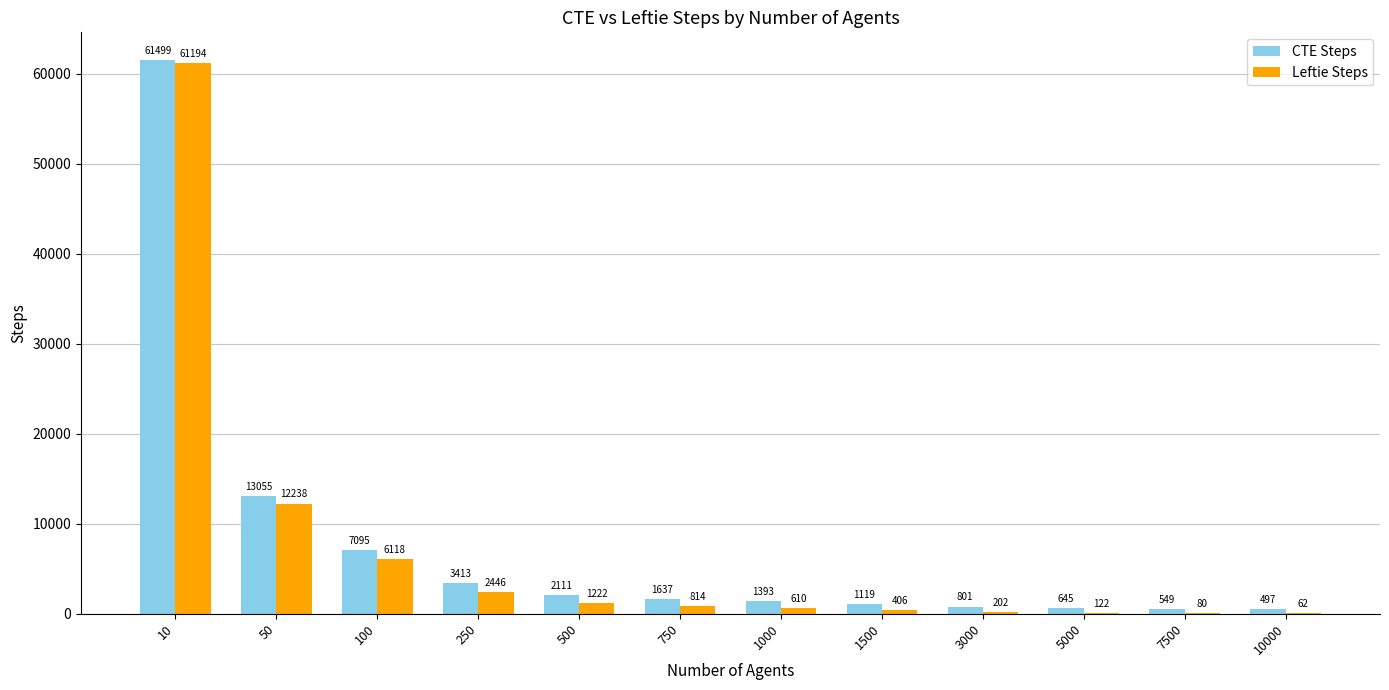

What is the sum of the CTE Steps values at 10 and 50?

74554